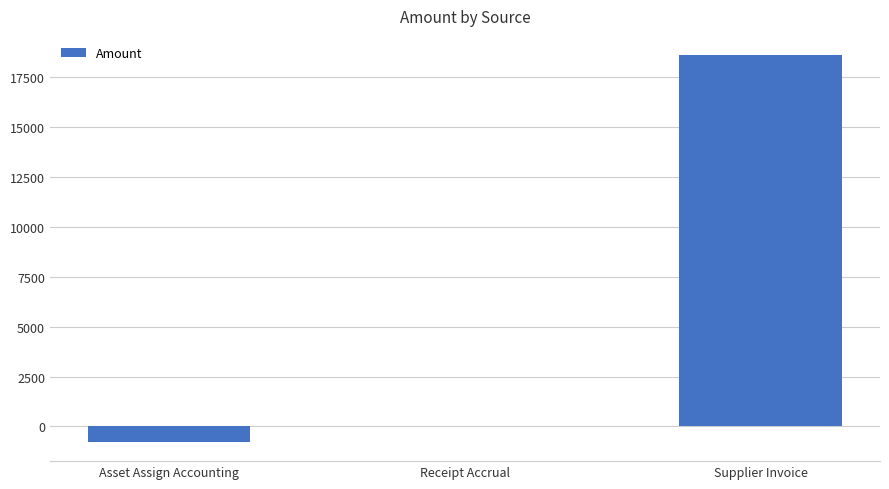

True or false: the data shows 32221.6 at Supplier Invoice.

False